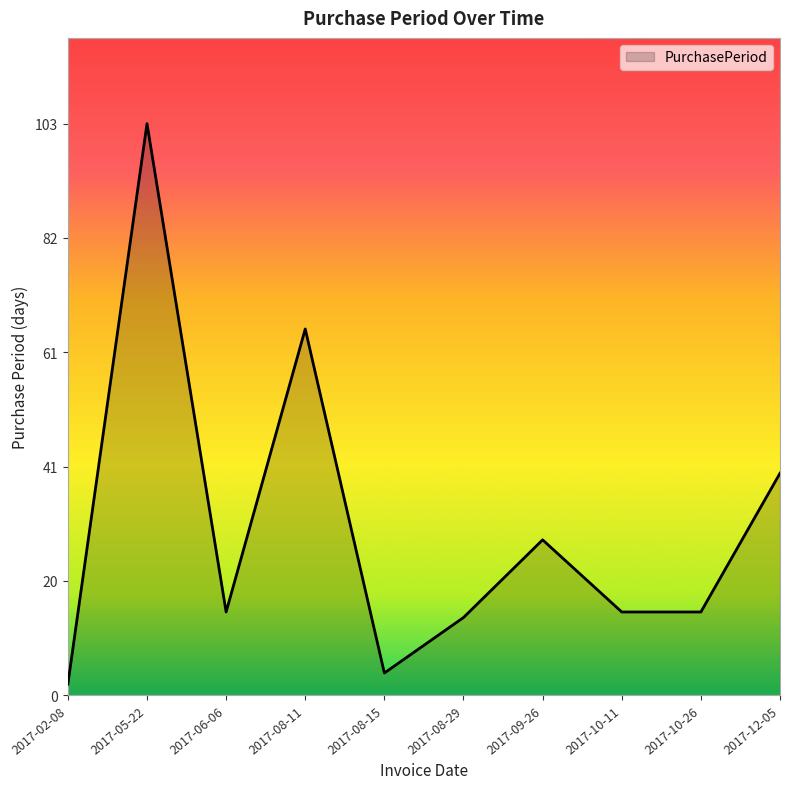

Is it true that the value at 2017-10-26 is 6?

False